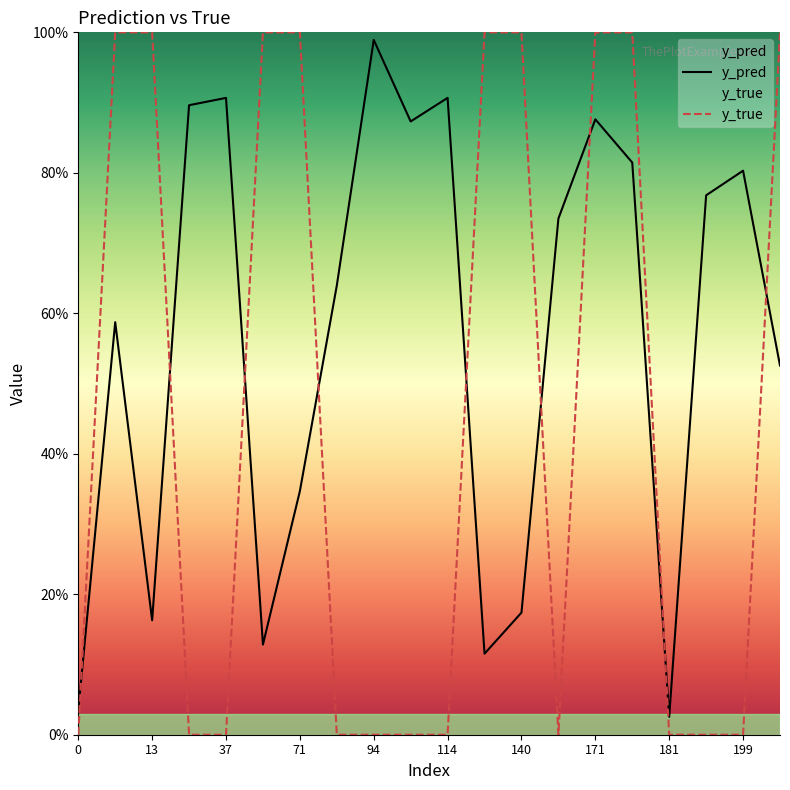

What is the total value across all series at 71?

1.3